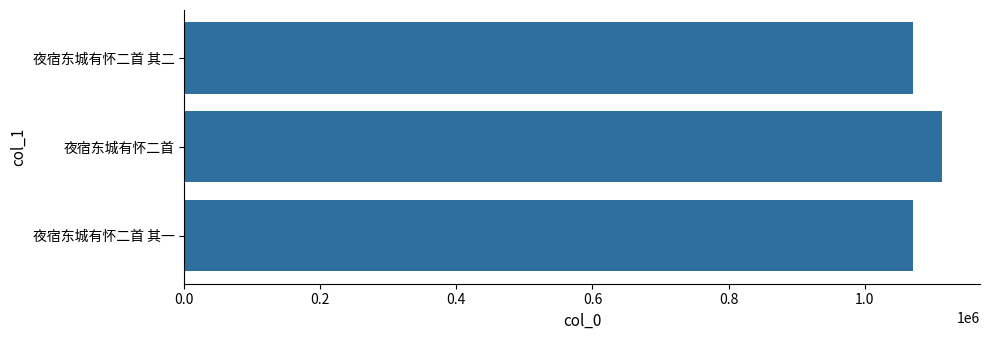

What is the change in value from 夜宿东城有怀二首 to 夜宿东城有怀二首 其二?

-42831